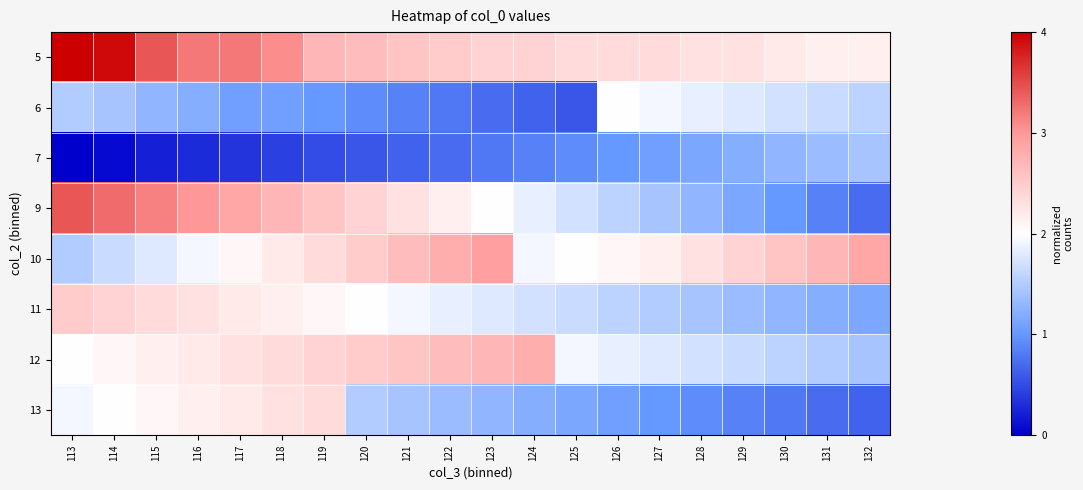

At how many categories does at least one series exceed 1?

20